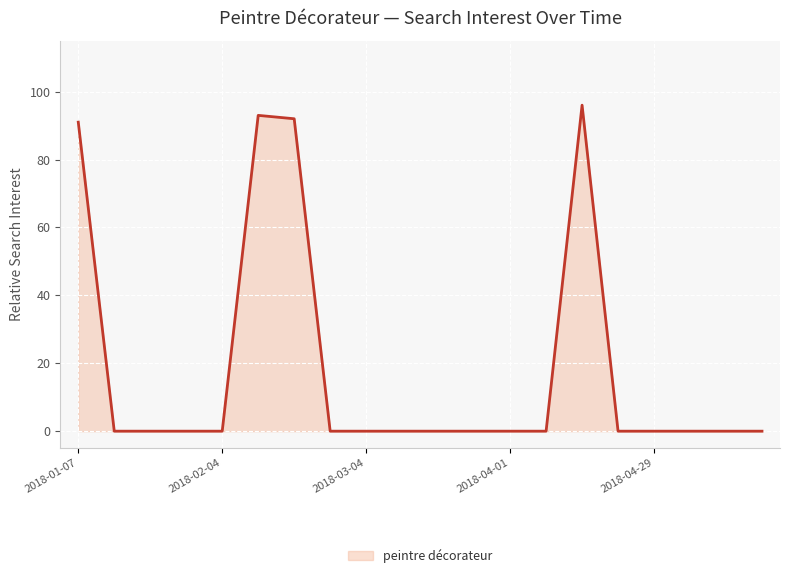

What is the difference between the maximum and minimum values?

96